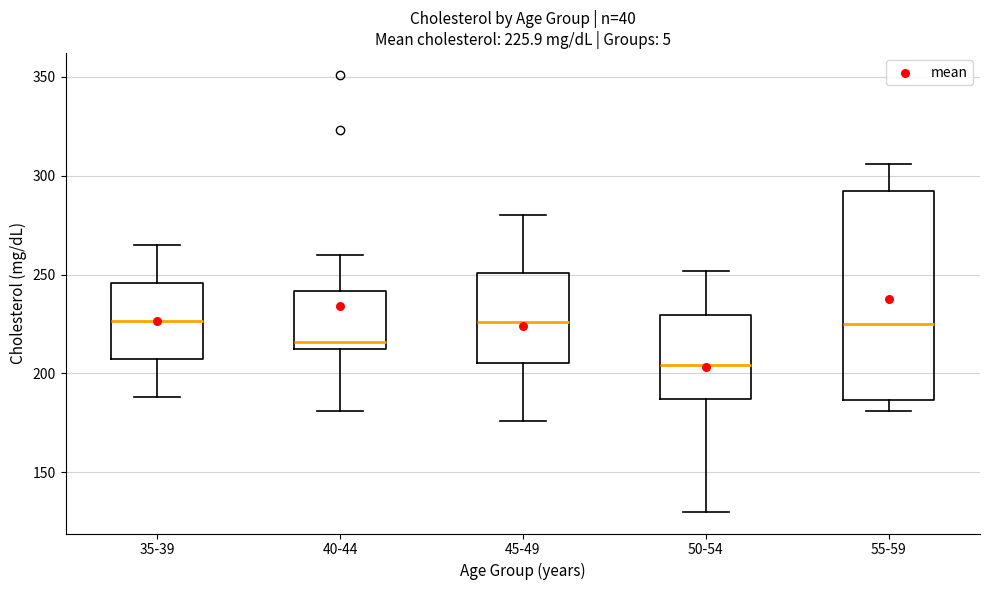

Which box has the lowest median line?

50-54